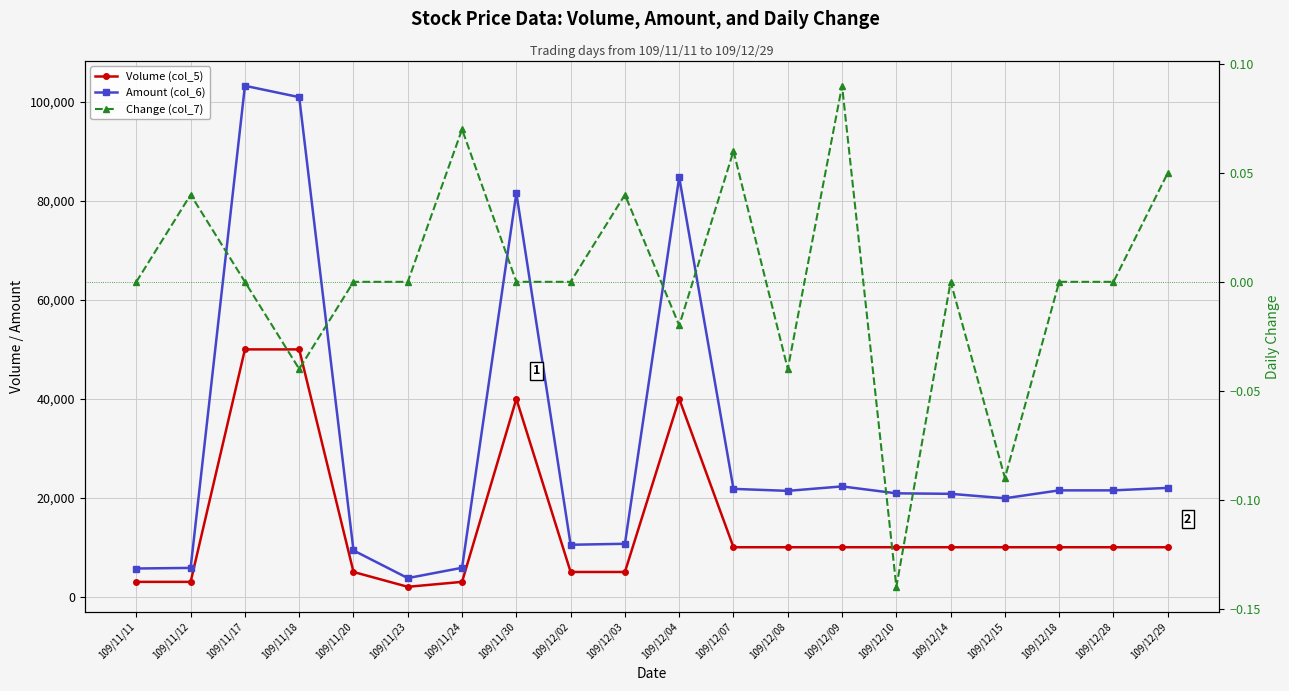

Reading left to right, what are all the values shown in this chart?

Volume (col_5): 3000.0	3000.0	50000.0	50000.0	5000.0	2000.0	3000.0	40000.0	5000.0	5000.0	40000.0	10000.0	10000.0	10000.0	10000.0	10000.0	10000.0	10000.0	10000.0	10000.0
Amount (col_6): 5700.0	5820.0	103300.0	101000.0	9350.0	3760.0	5850.0	81600.0	10500.0	10700.0	84800.0	21800.0	21400.0	22300.0	20900.0	20800.0	19900.0	21500.0	21500.0	22000.0
Change (col_7): 0.0	0.0	0.0	-0.0	0.0	0.0	0.1	0.0	0.0	0.0	-0.0	0.1	-0.0	0.1	-0.1	0.0	-0.1	0.0	0.0	0.1